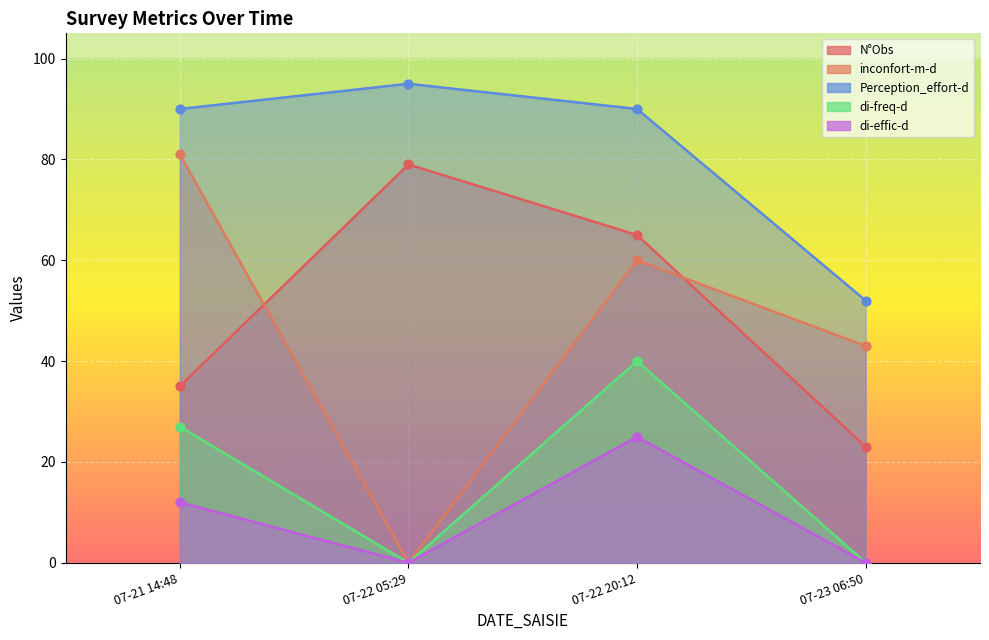

Which series has the largest Y range (max minus min)?

inconfort-m-d